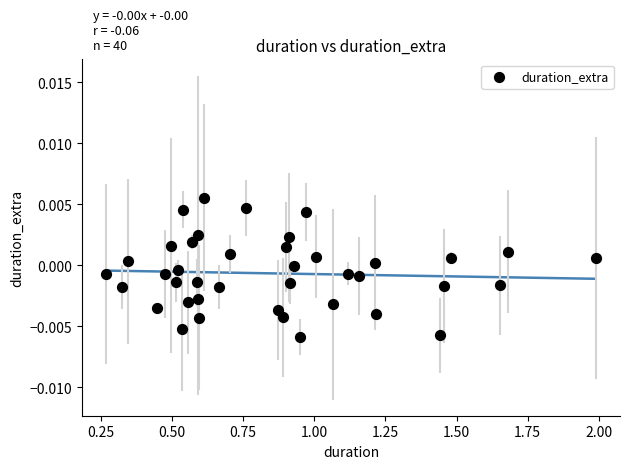

What is the range of X values (max minus min)?

1.7